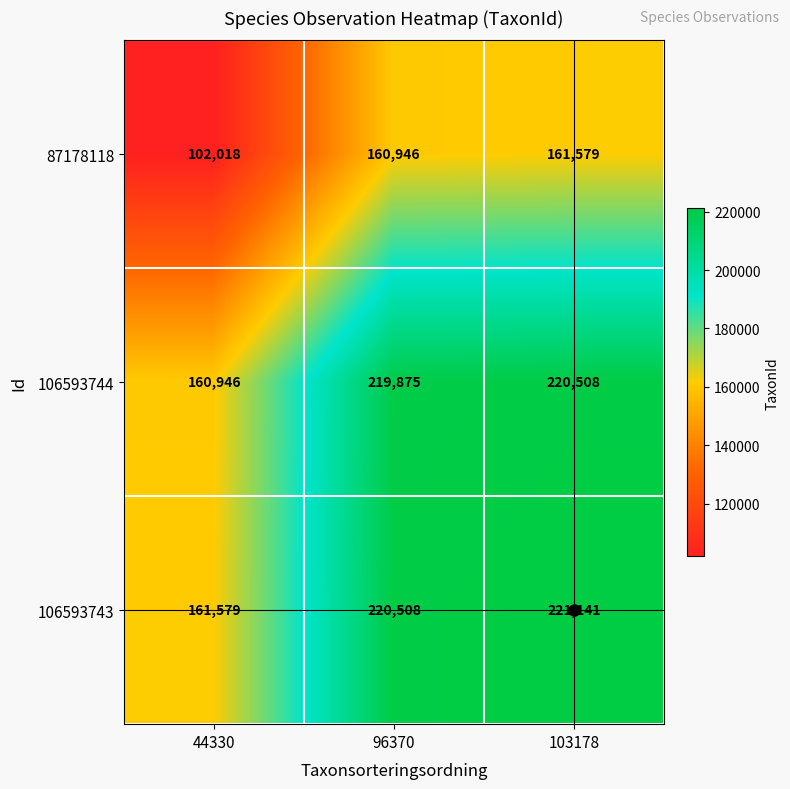

Is it true that 87178118 equals 160946 at 96370?

True